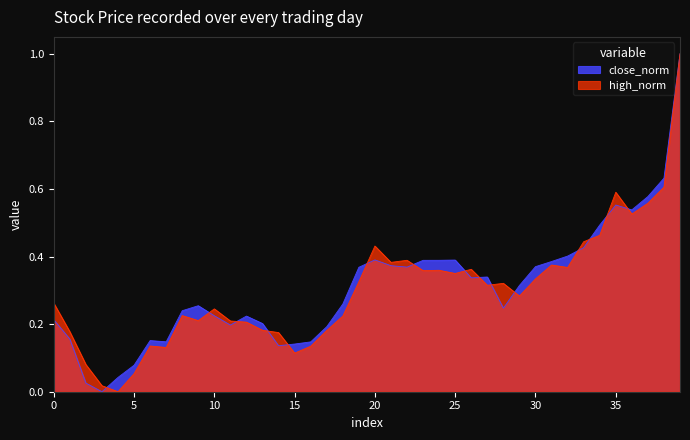

The high_norm series shows 0.2 at 30. True or false?

False